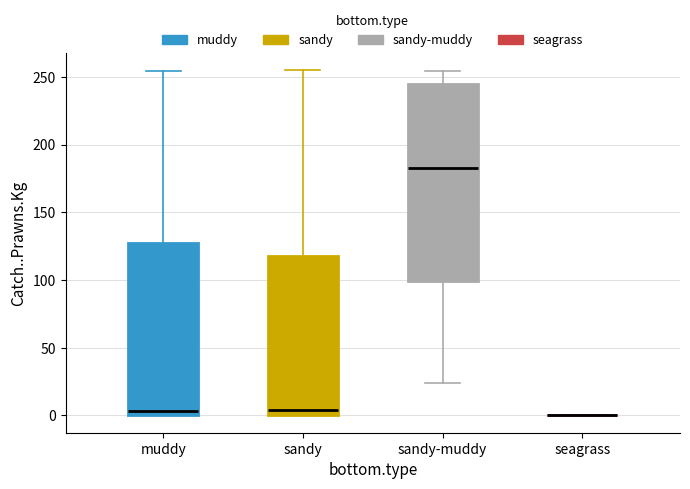

Reading left to right, read every box against the y-axis: the position of its median line, the range the box covers, and the ends of its whiskers. The values are not printed on the chart, so give them approximately, as read against the axis.

muddy: median 5, box 0 to 125, whiskers 0 to 255
sandy: median 5, box 0 to 120, whiskers 0 to 255
sandy-muddy: median 185, box 100 to 245, whiskers 25 to 255
seagrass: box collapsed to a line at 0, whiskers 0 to 0